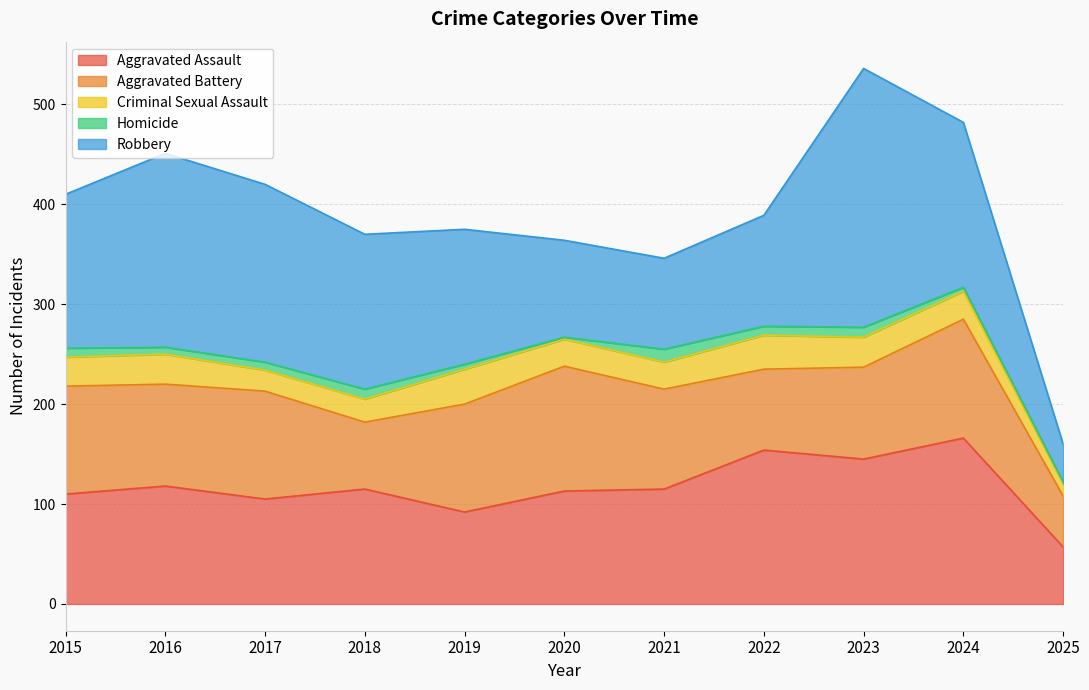

Reading left to right, extract all data points from this chart.

Aggravated Assault: 110	118	105	115	92	113	115	154	145	166	57
Aggravated Battery: 108	102	108	67	108	125	100	81	92	119	51
Criminal Sexual Assault: 29	30	21	23	35	27	27	34	30	28	12
Homicide: 9	7	8	10	5	2	13	9	10	4	2
Robbery: 154	194	178	155	135	97	91	111	259	165	38